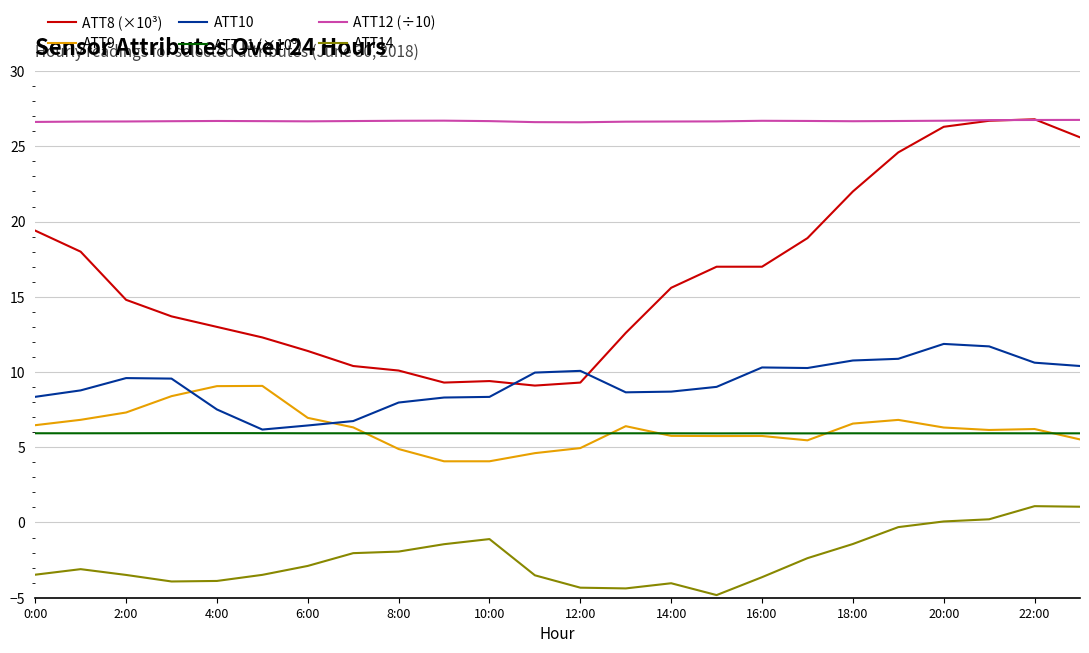

How many distinct data groups are displayed?

6